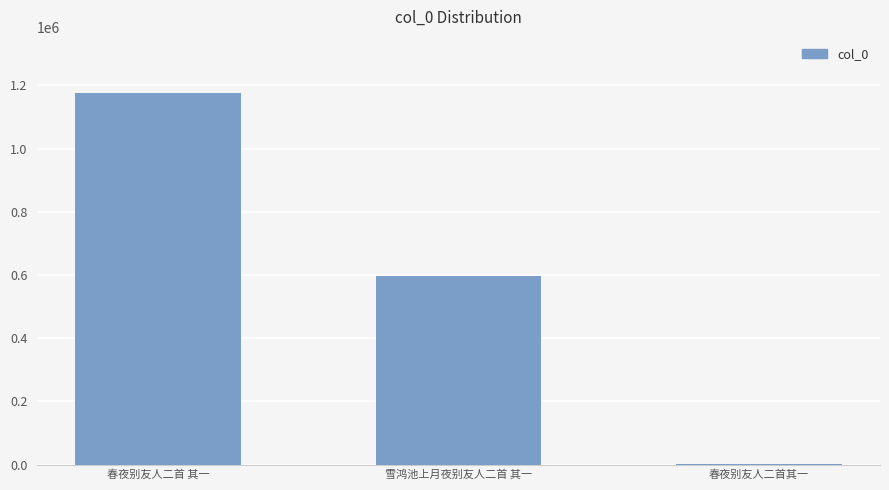

What is the average value?

591657